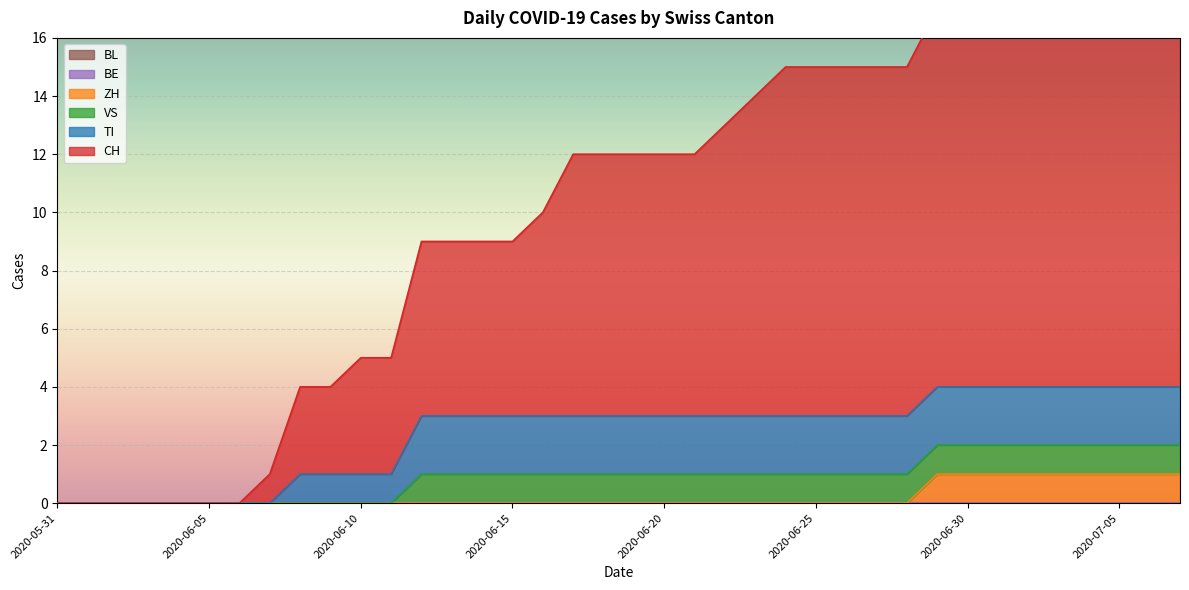

Reading left to right, transcribe all the data shown in this chart.

CH: 2020-05-31=0	2020-06-01=0	2020-06-02=0	2020-06-03=0	2020-06-04=0	2020-06-05=0	2020-06-06=0	2020-06-07=1	2020-06-08=3	2020-06-09=3	2020-06-10=4	2020-06-11=4	2020-06-12=6	2020-06-13=6	2020-06-14=6	2020-06-15=6	2020-06-16=7	2020-06-17=9	2020-06-18=9	2020-06-19=9	2020-06-20=9	2020-06-21=9	2020-06-22=10	2020-06-23=11	2020-06-24=12	2020-06-25=12	2020-06-26=12	2020-06-27=12	2020-06-28=12	2020-06-29=13	2020-06-30=13	2020-07-01=13	2020-07-02=13	2020-07-03=13	2020-07-04=13	2020-07-05=13	2020-07-06=14	2020-07-07=15
TI: 2020-05-31=0	2020-06-01=0	2020-06-02=0	2020-06-03=0	2020-06-04=0	2020-06-05=0	2020-06-06=0	2020-06-07=0	2020-06-08=1	2020-06-09=1	2020-06-10=1	2020-06-11=1	2020-06-12=2	2020-06-13=2	2020-06-14=2	2020-06-15=2	2020-06-16=2	2020-06-17=2	2020-06-18=2	2020-06-19=2	2020-06-20=2	2020-06-21=2	2020-06-22=2	2020-06-23=2	2020-06-24=2	2020-06-25=2	2020-06-26=2	2020-06-27=2	2020-06-28=2	2020-06-29=2	2020-06-30=2	2020-07-01=2	2020-07-02=2	2020-07-03=2	2020-07-04=2	2020-07-05=2	2020-07-06=2	2020-07-07=2
VS: 2020-05-31=0	2020-06-01=0	2020-06-02=0	2020-06-03=0	2020-06-04=0	2020-06-05=0	2020-06-06=0	2020-06-07=0	2020-06-08=0	2020-06-09=0	2020-06-10=0	2020-06-11=0	2020-06-12=1	2020-06-13=1	2020-06-14=1	2020-06-15=1	2020-06-16=1	2020-06-17=1	2020-06-18=1	2020-06-19=1	2020-06-20=1	2020-06-21=1	2020-06-22=1	2020-06-23=1	2020-06-24=1	2020-06-25=1	2020-06-26=1	2020-06-27=1	2020-06-28=1	2020-06-29=1	2020-06-30=1	2020-07-01=1	2020-07-02=1	2020-07-03=1	2020-07-04=1	2020-07-05=1	2020-07-06=1	2020-07-07=1
ZH: 2020-05-31=0	2020-06-01=0	2020-06-02=0	2020-06-03=0	2020-06-04=0	2020-06-05=0	2020-06-06=0	2020-06-07=0	2020-06-08=0	2020-06-09=0	2020-06-10=0	2020-06-11=0	2020-06-12=0	2020-06-13=0	2020-06-14=0	2020-06-15=0	2020-06-16=0	2020-06-17=0	2020-06-18=0	2020-06-19=0	2020-06-20=0	2020-06-21=0	2020-06-22=0	2020-06-23=0	2020-06-24=0	2020-06-25=0	2020-06-26=0	2020-06-27=0	2020-06-28=0	2020-06-29=1	2020-06-30=1	2020-07-01=1	2020-07-02=1	2020-07-03=1	2020-07-04=1	2020-07-05=1	2020-07-06=1	2020-07-07=1
BE: 2020-05-31=0	2020-06-01=0	2020-06-02=0	2020-06-03=0	2020-06-04=0	2020-06-05=0	2020-06-06=0	2020-06-07=0	2020-06-08=0	2020-06-09=0	2020-06-10=0	2020-06-11=0	2020-06-12=0	2020-06-13=0	2020-06-14=0	2020-06-15=0	2020-06-16=0	2020-06-17=0	2020-06-18=0	2020-06-19=0	2020-06-20=0	2020-06-21=0	2020-06-22=0	2020-06-23=0	2020-06-24=0	2020-06-25=0	2020-06-26=0	2020-06-27=0	2020-06-28=0	2020-06-29=0	2020-06-30=0	2020-07-01=0	2020-07-02=0	2020-07-03=0	2020-07-04=0	2020-07-05=0	2020-07-06=0	2020-07-07=0
BL: 2020-05-31=0	2020-06-01=0	2020-06-02=0	2020-06-03=0	2020-06-04=0	2020-06-05=0	2020-06-06=0	2020-06-07=0	2020-06-08=0	2020-06-09=0	2020-06-10=0	2020-06-11=0	2020-06-12=0	2020-06-13=0	2020-06-14=0	2020-06-15=0	2020-06-16=0	2020-06-17=0	2020-06-18=0	2020-06-19=0	2020-06-20=0	2020-06-21=0	2020-06-22=0	2020-06-23=0	2020-06-24=0	2020-06-25=0	2020-06-26=0	2020-06-27=0	2020-06-28=0	2020-06-29=0	2020-06-30=0	2020-07-01=0	2020-07-02=0	2020-07-03=0	2020-07-04=0	2020-07-05=0	2020-07-06=0	2020-07-07=0